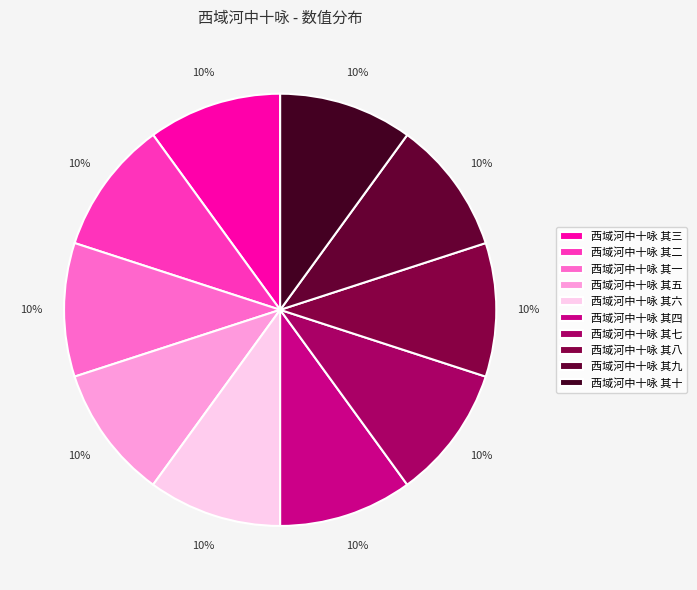

Does any single category account for the majority?

No